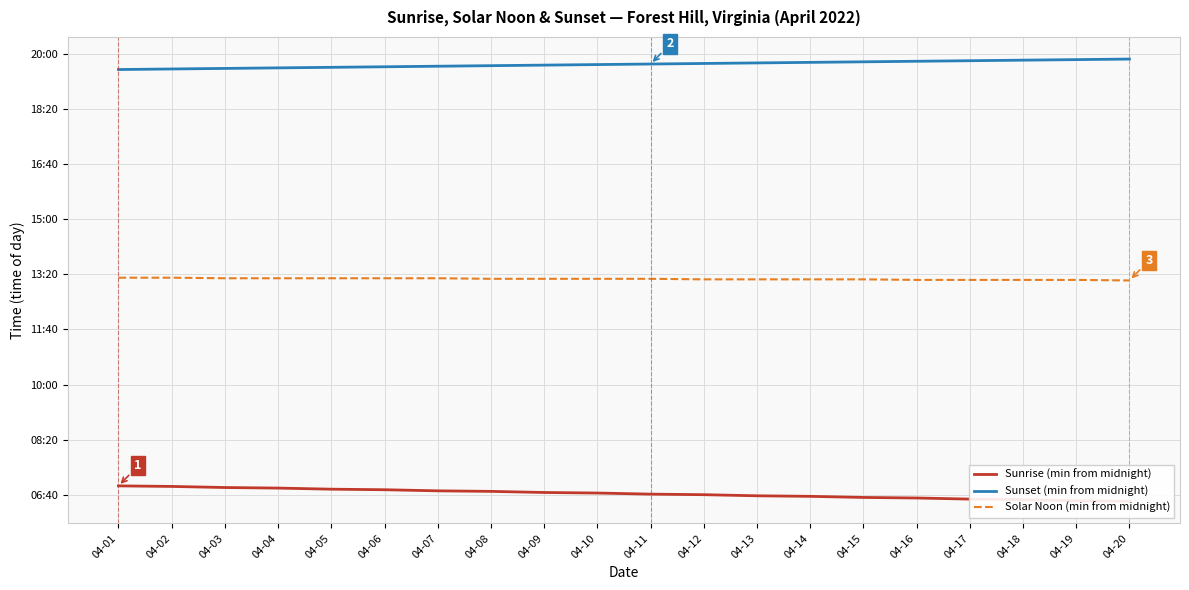

True or false: Solar Noon (min from midnight) has more than 2 interior local peaks.

False